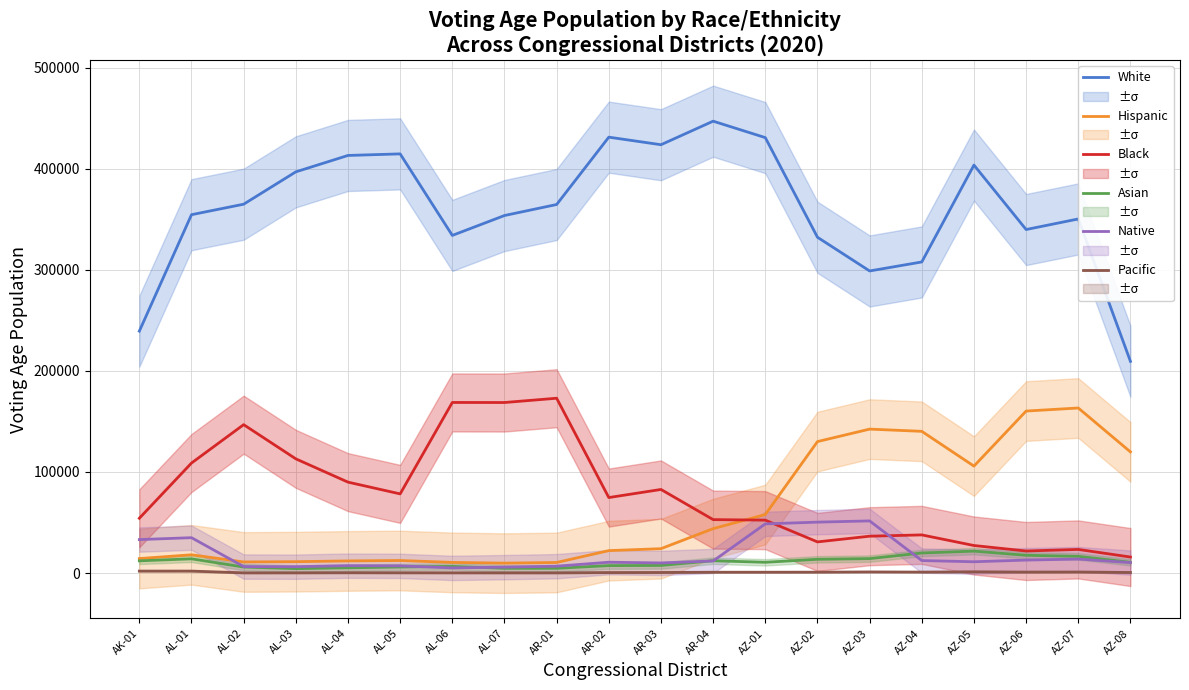

True or false: Hispanic and Asian intersect in this chart.

False